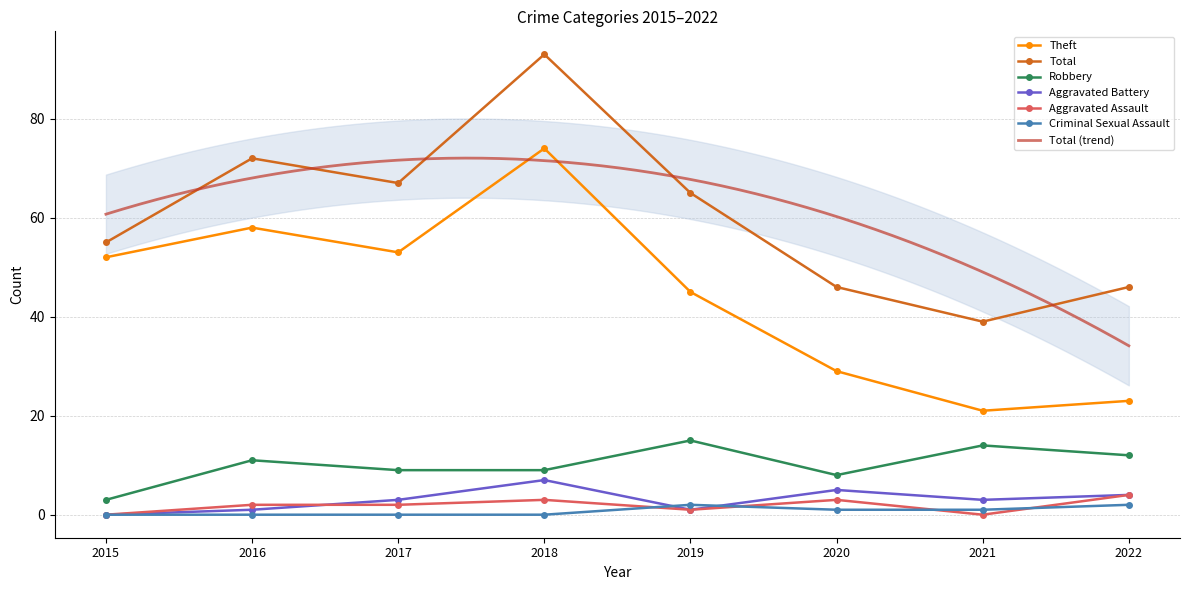

List the labels in order of Robbery value, largest first.

2019, 2021, 2022, 2016, 2017, 2018, 2020, 2015